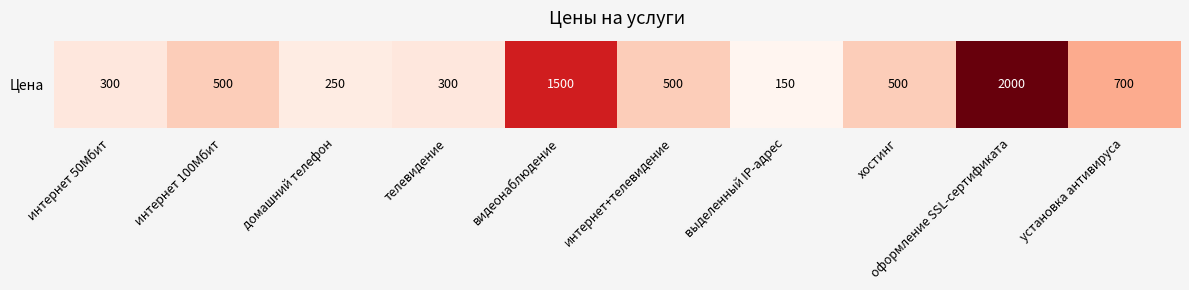

How many values are below 500?

4